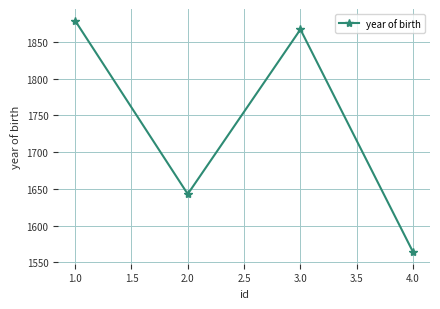

How many lines are shown in the chart?

1